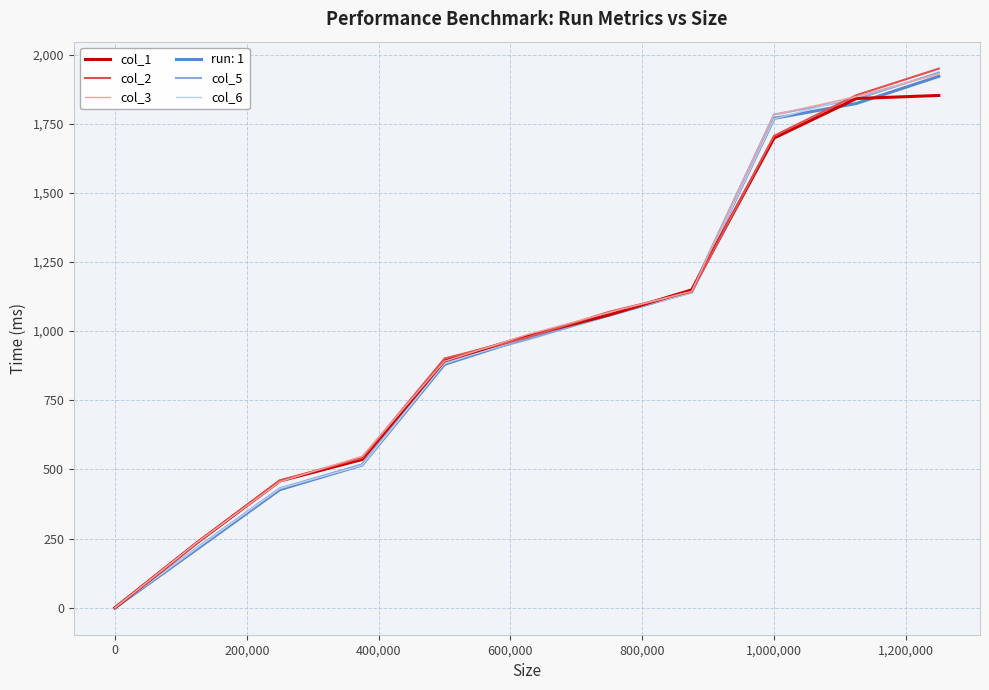

What is the maximum value shown in the chart?

1949